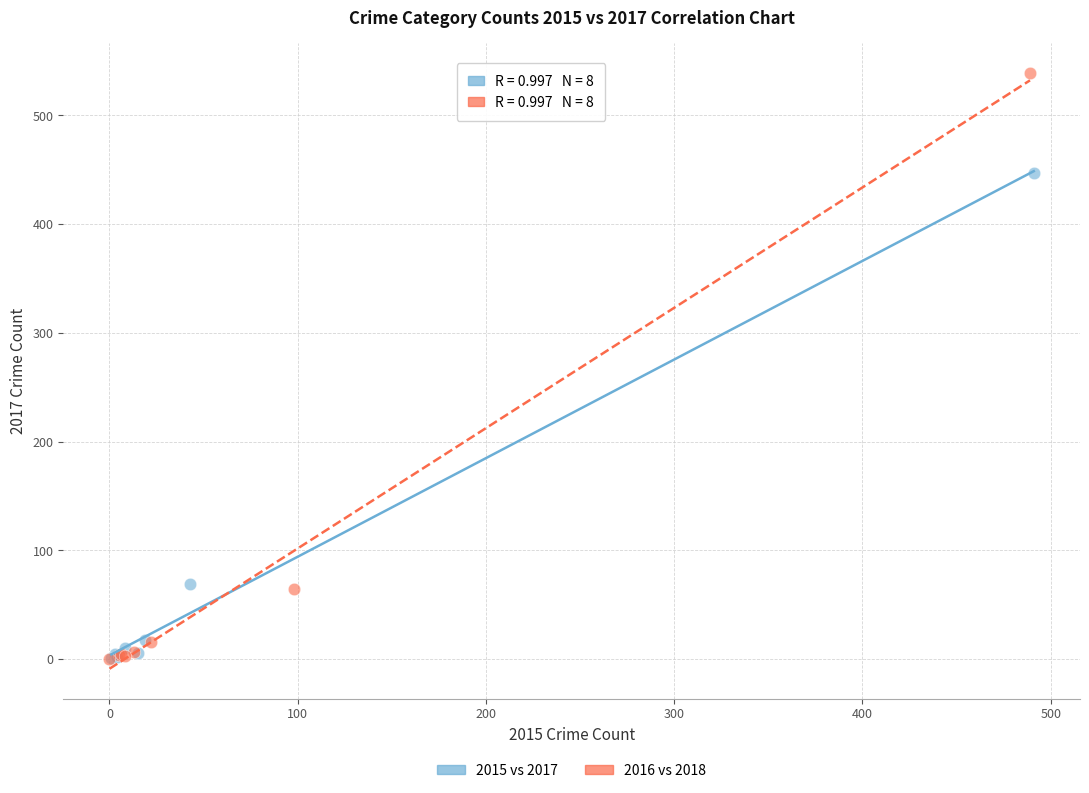

Which series has the largest Y range (max minus min)?

2016 vs 2018